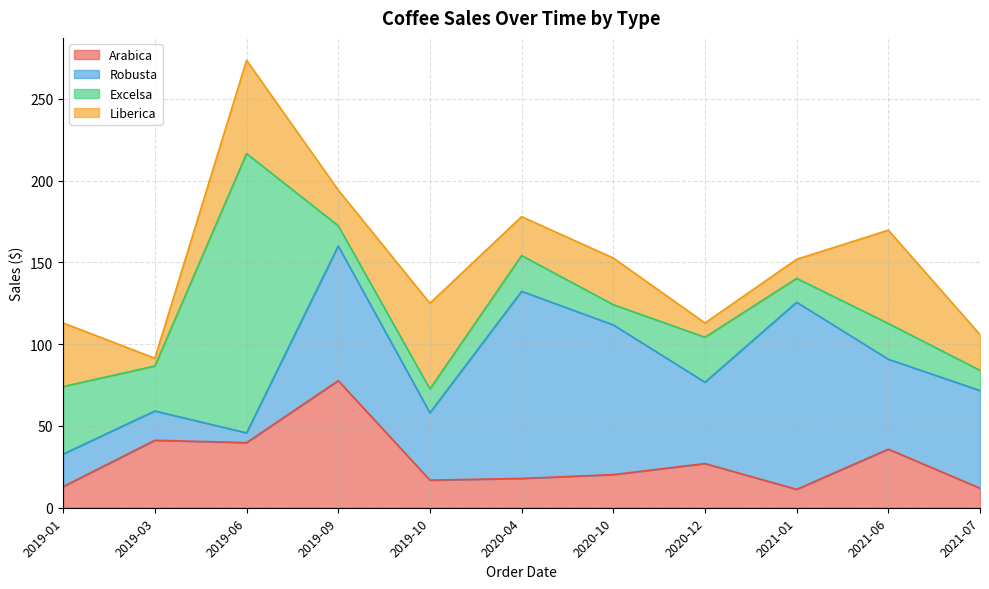

Is the value of Excelsa at 2020-04 greater than the value of Liberica at 2021-01?

Yes